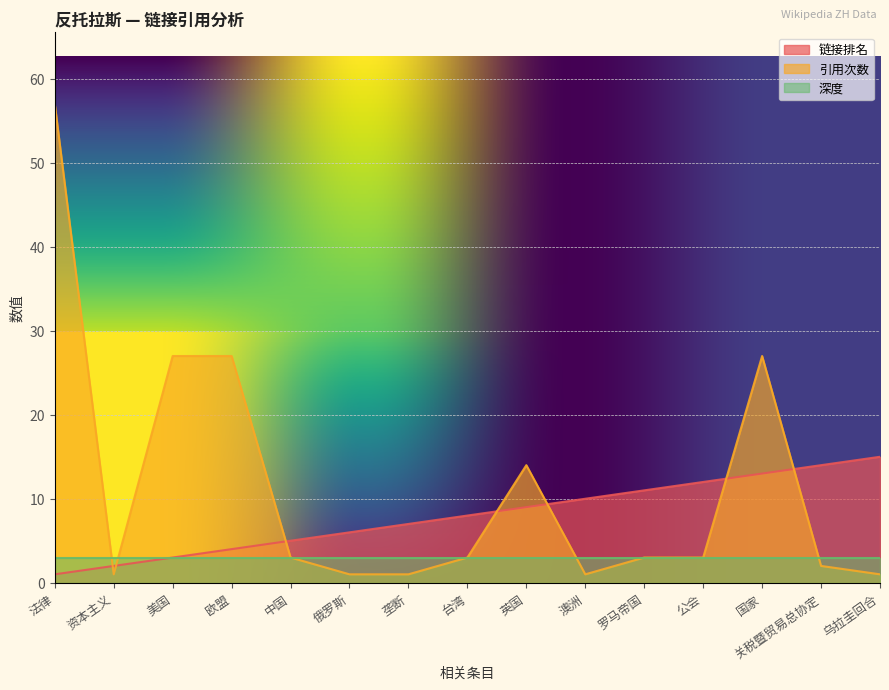

What is the difference between the highest and lowest values at 欧盟?

24